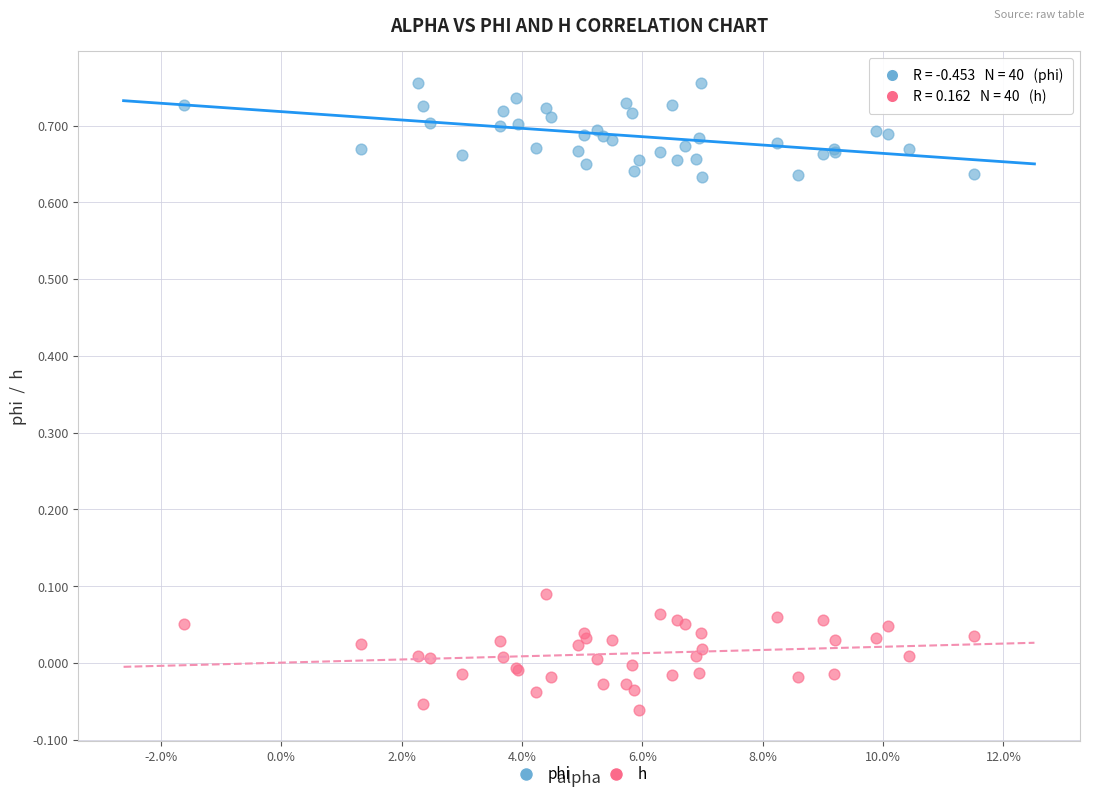

Which series has the widest spread of Y values?

h